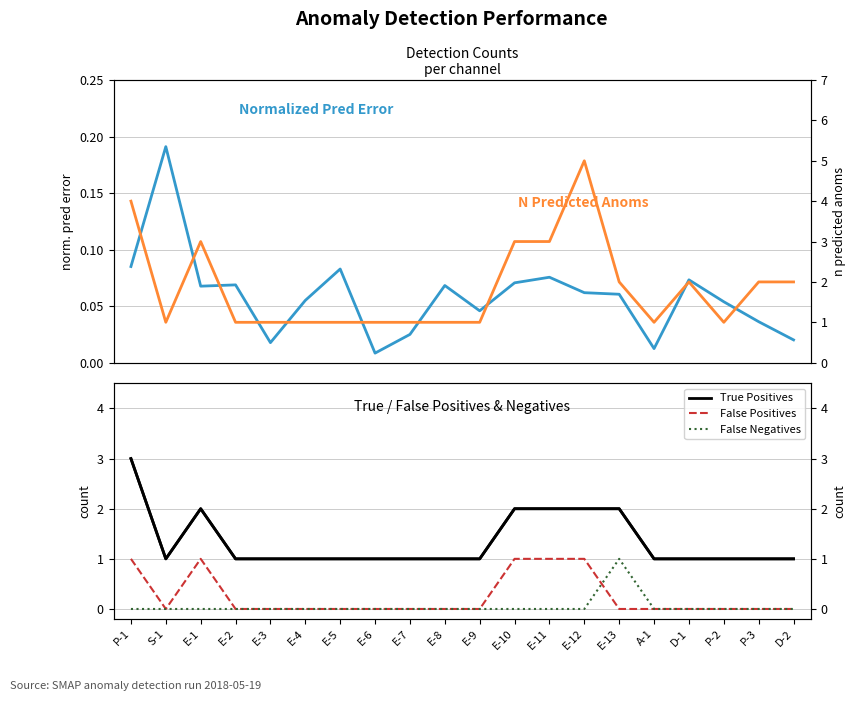

Which has a higher value, E-8 or E-1?

E-8